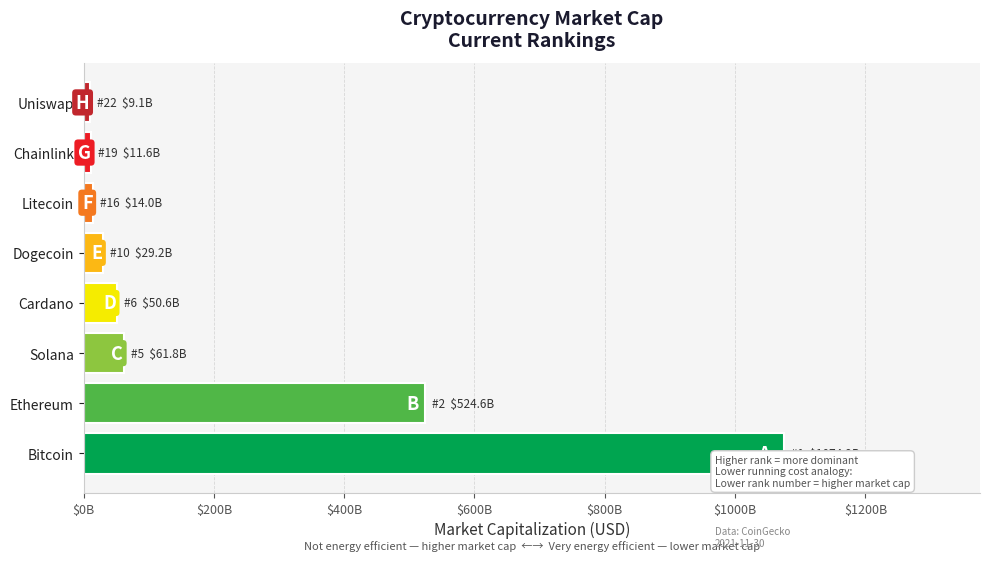

Are the bars horizontal?

Yes